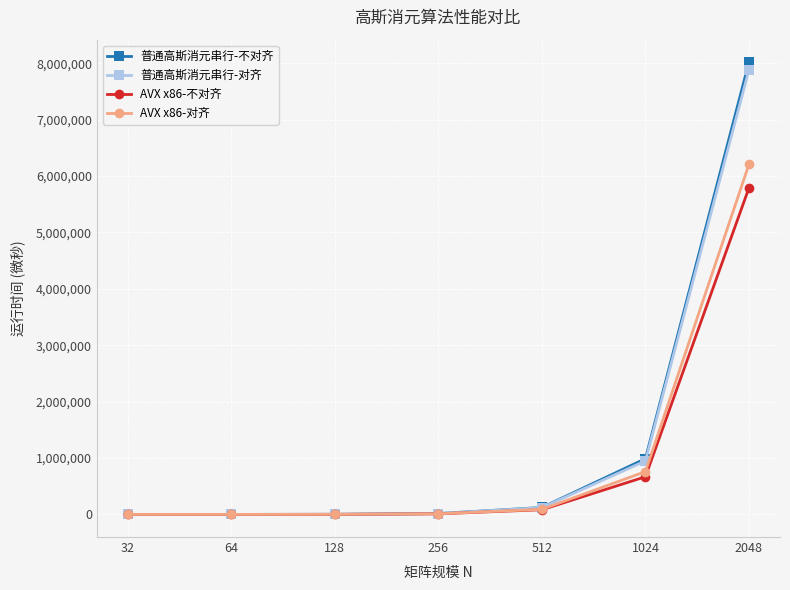

What is the value of the AVX x86-不对齐 point at the 4th from the left?

10275